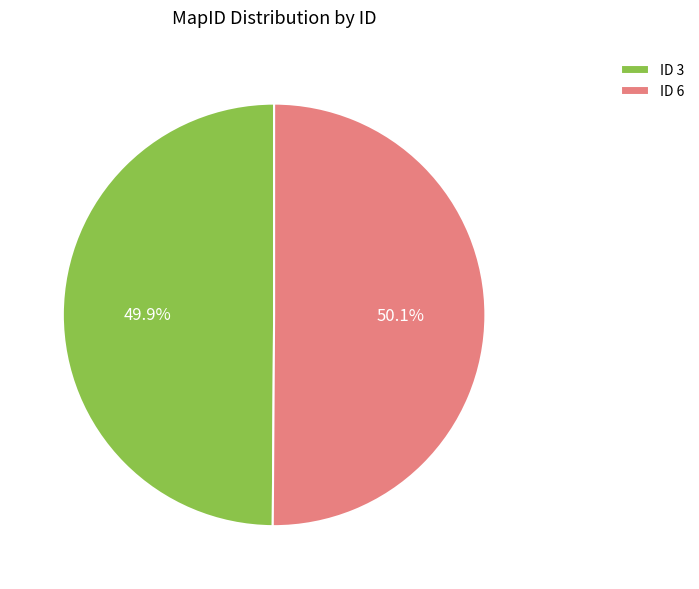

Approximately how many times larger is the value at ID 6 compared to ID 3?

1.0